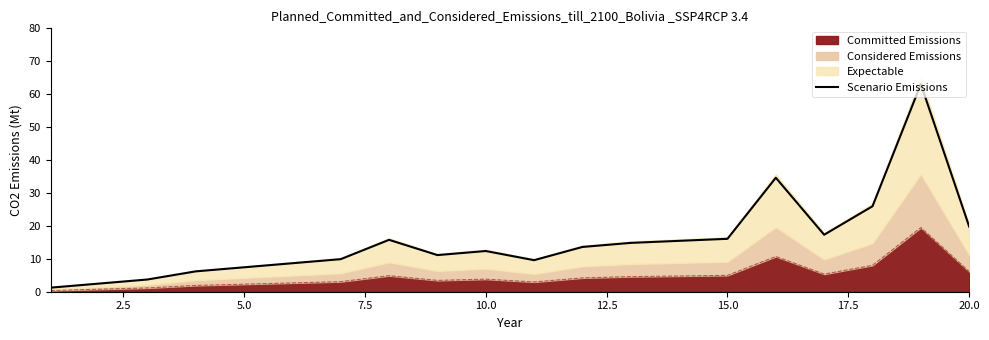

Reading left to right, extract all data points from this chart.

1.2	2.5	3.7	6.2	7.4	8.7	9.9	15.8	11.1	12.4	9.6	13.6	14.8	15.5	16.1	34.6	17.3	26.0	63.0	19.8